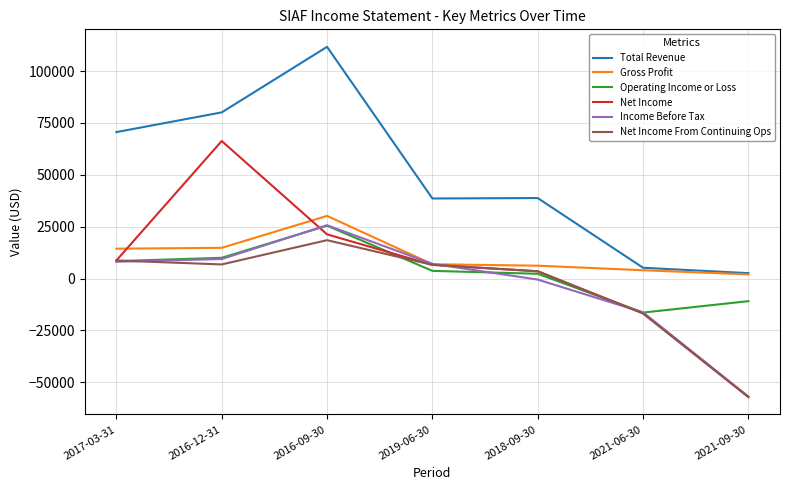

True or false: Operating Income or Loss and Total Revenue intersect in this chart.

False